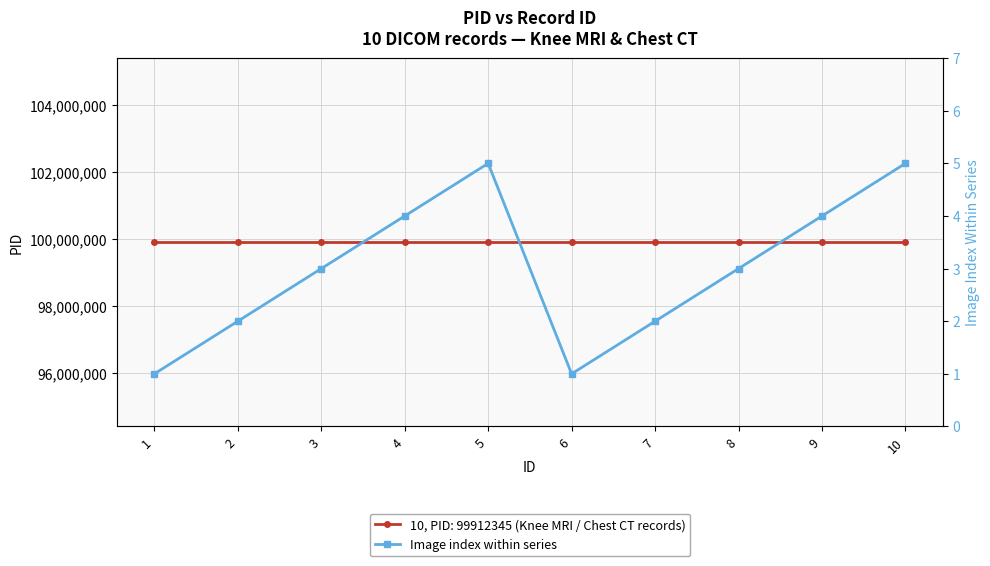

Reading left to right, what are all the values shown in this chart?

1	2	3	4	5	1	2	3	4	5